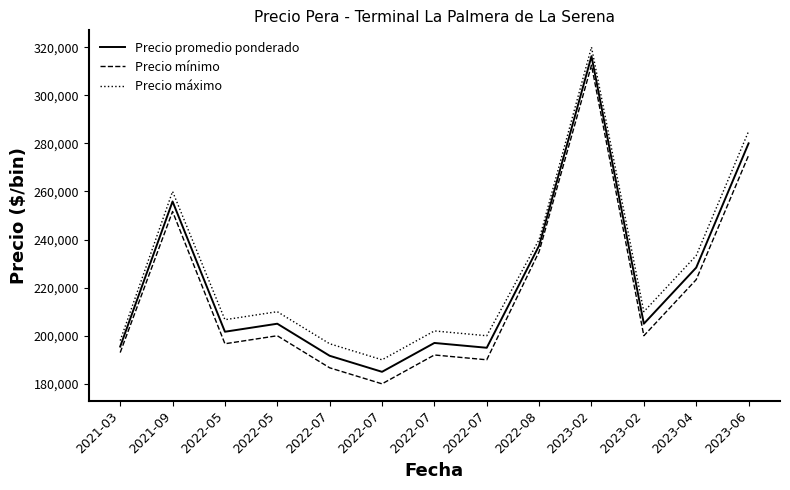

What are all the series names shown in the legend?

Precio promedio ponderado, Precio mínimo, Precio máximo